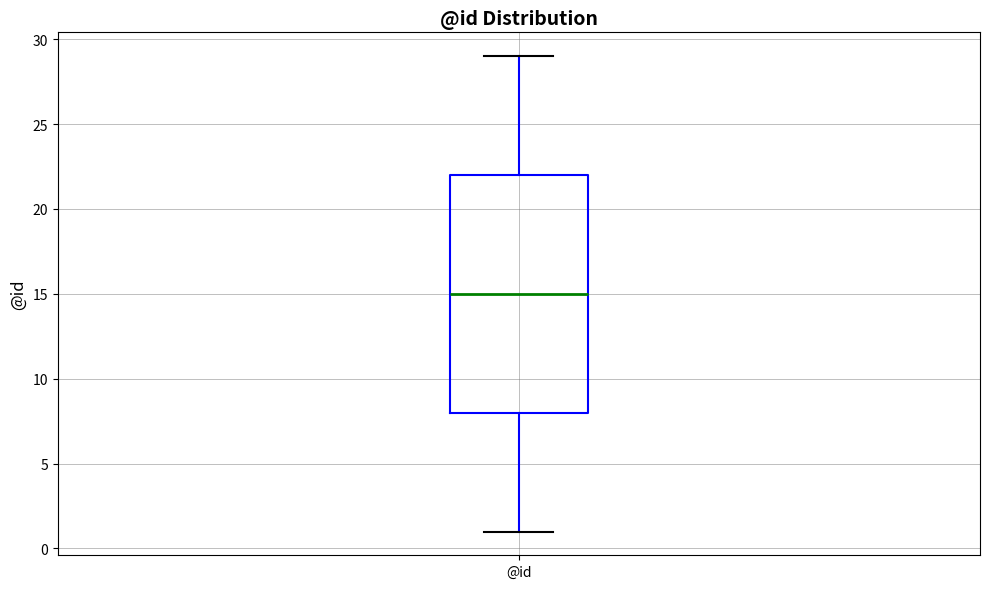

Transcribe this box plot: give where the median line is, the range the box spans, and where the two whiskers end, as read against the y-axis. The values are not printed on the chart, so give them approximately, as read against the axis.

median 15, box 8 to 22, whiskers 1 to 29